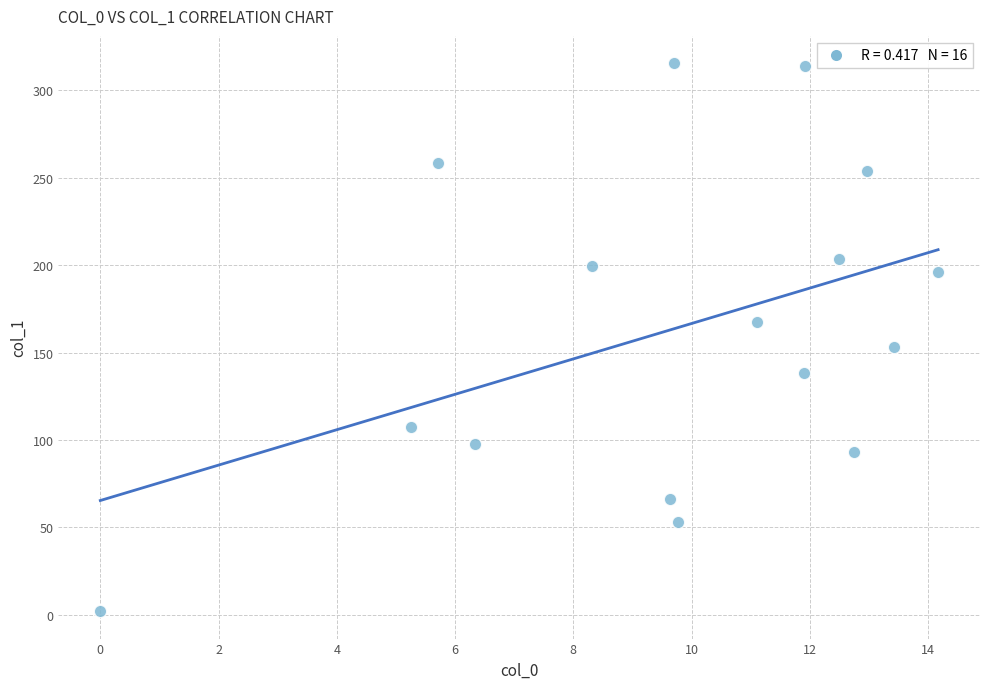

What is the range of X values (max minus min)?

14.2